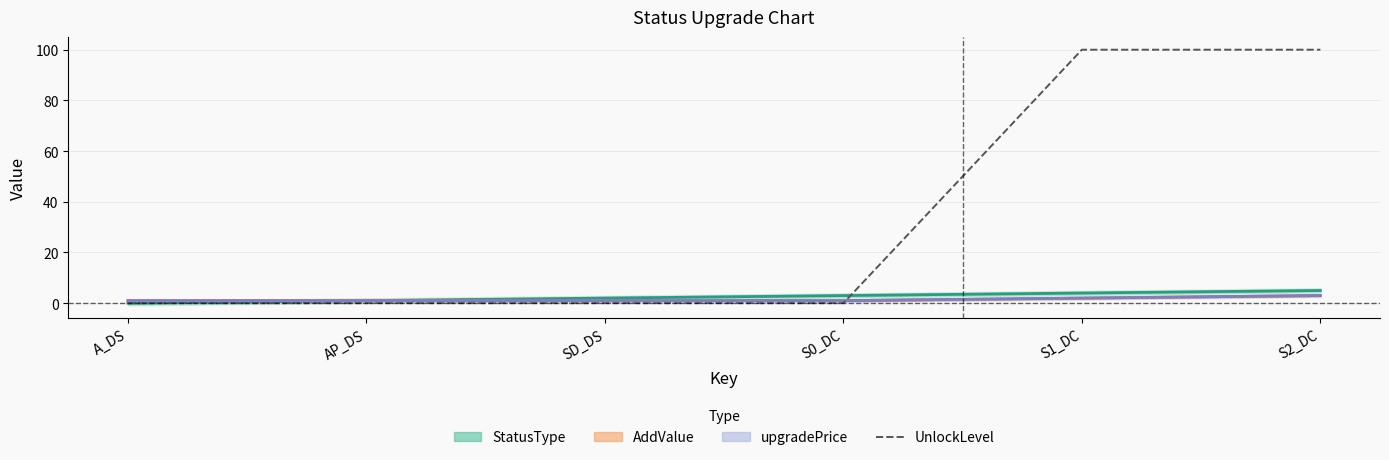

Between A_DS and S2_DC, which series saw the biggest shift?

UnlockLevel